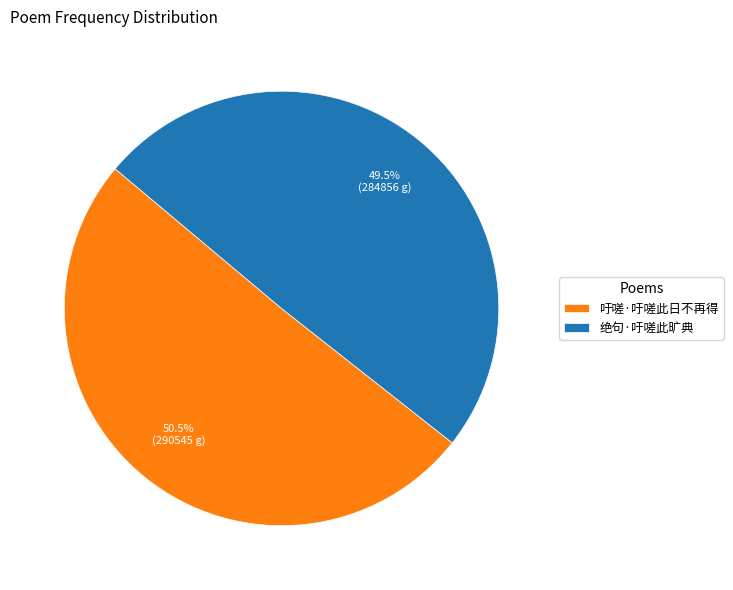

Which category has the biggest portion of the pie?

吁嗟·吁嗟此日不再得